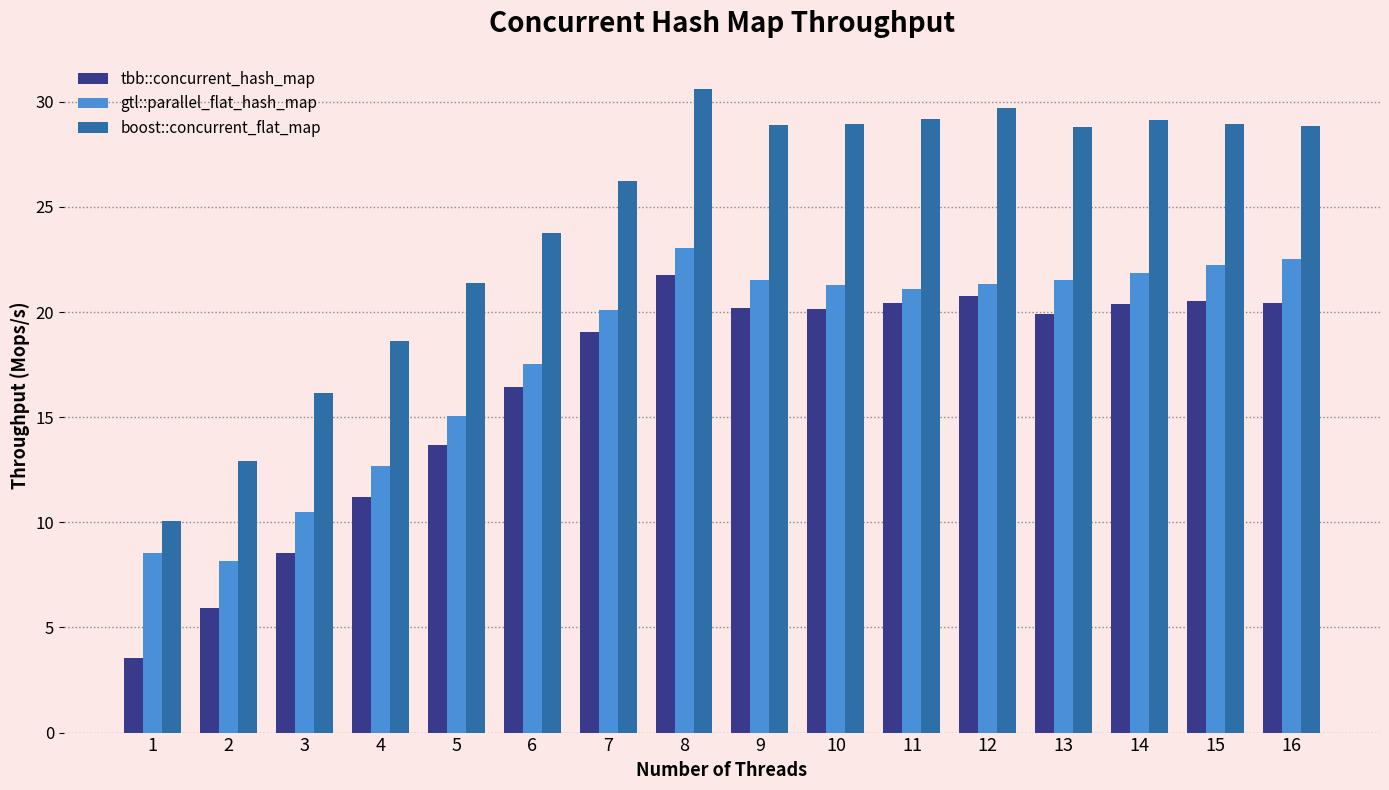

How many distinct data groups are displayed?

3